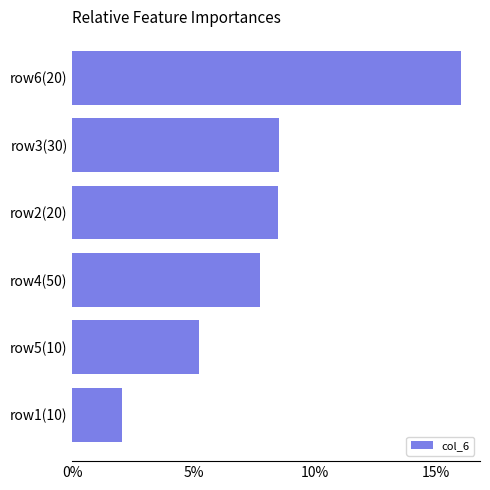

Does the chart contain any negative values?

No